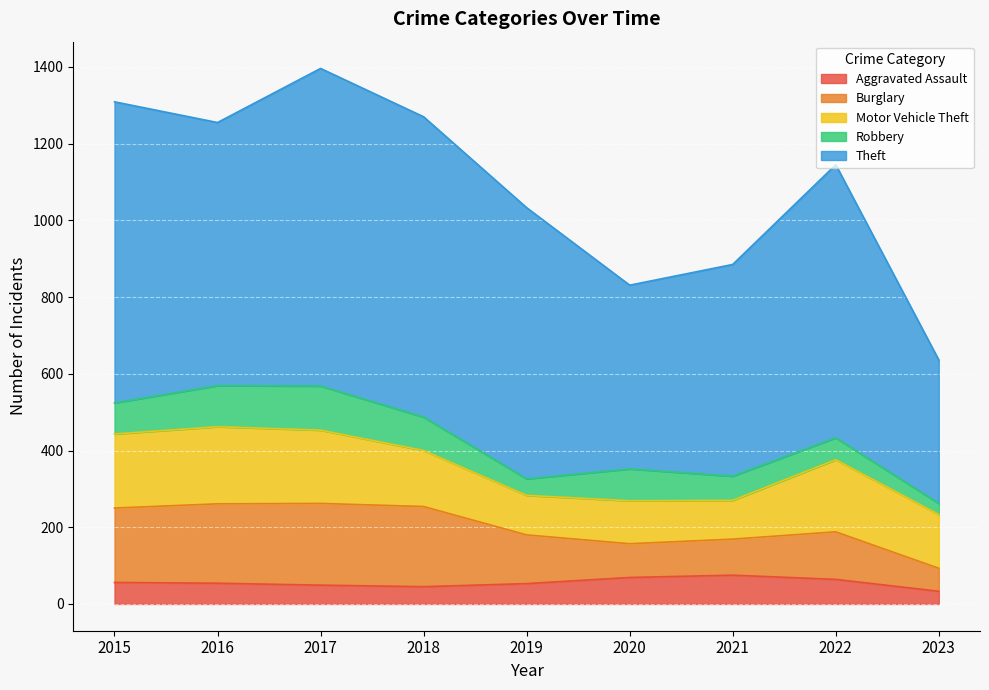

How many lines are shown in the chart?

5